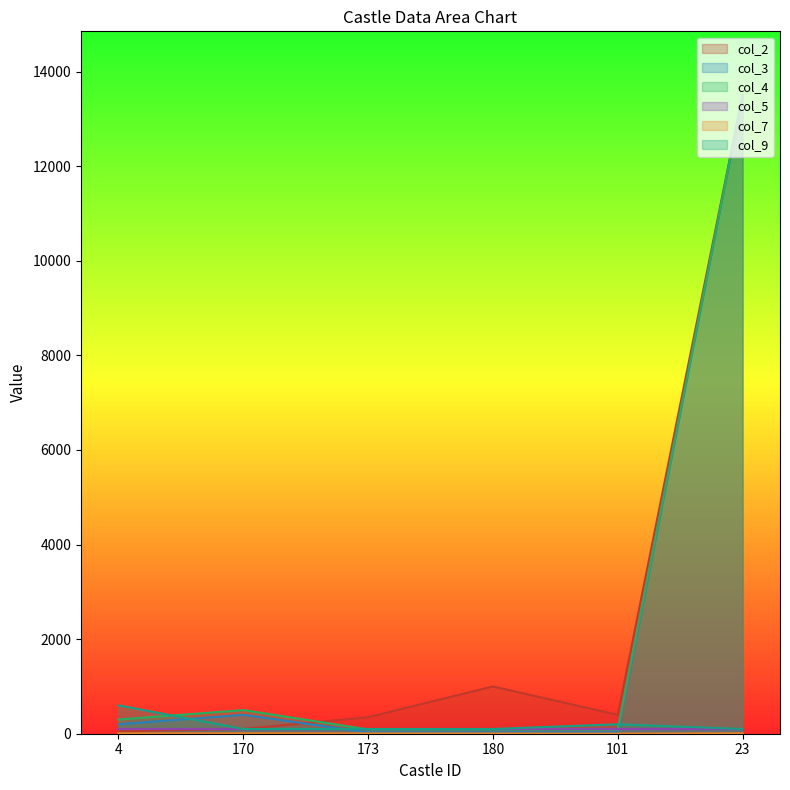

After their last crossing, which series has the higher values: col_2 or col_4?

col_2